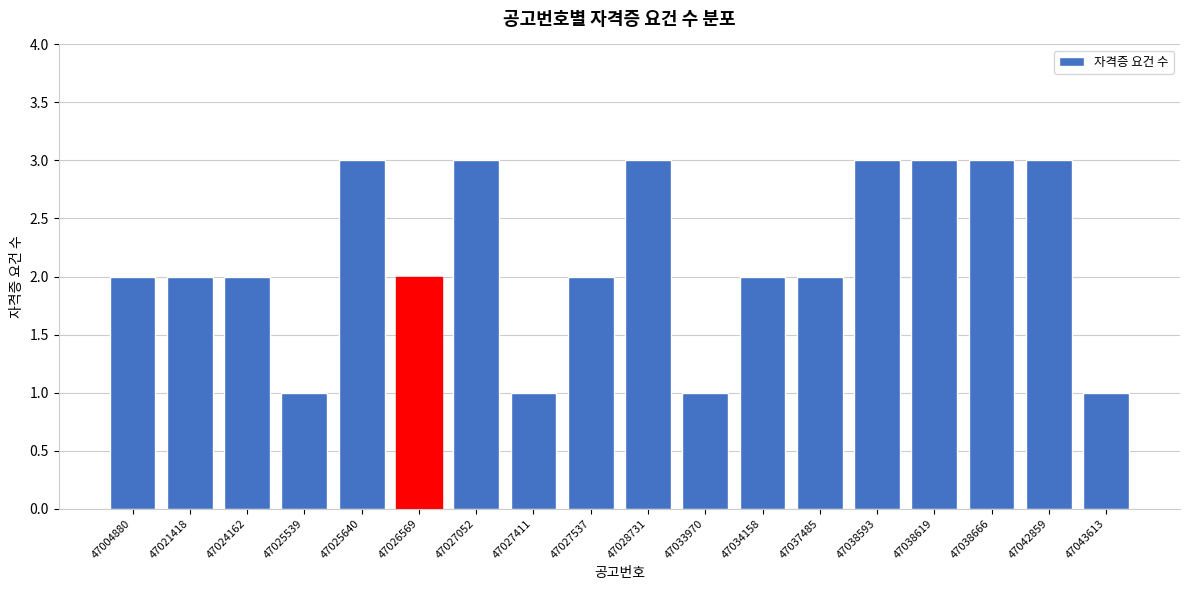

Reading left to right, transcribe all the data shown in this chart.

2	2	2	1	3	2	3	1	2	3	1	2	2	3	3	3	3	1